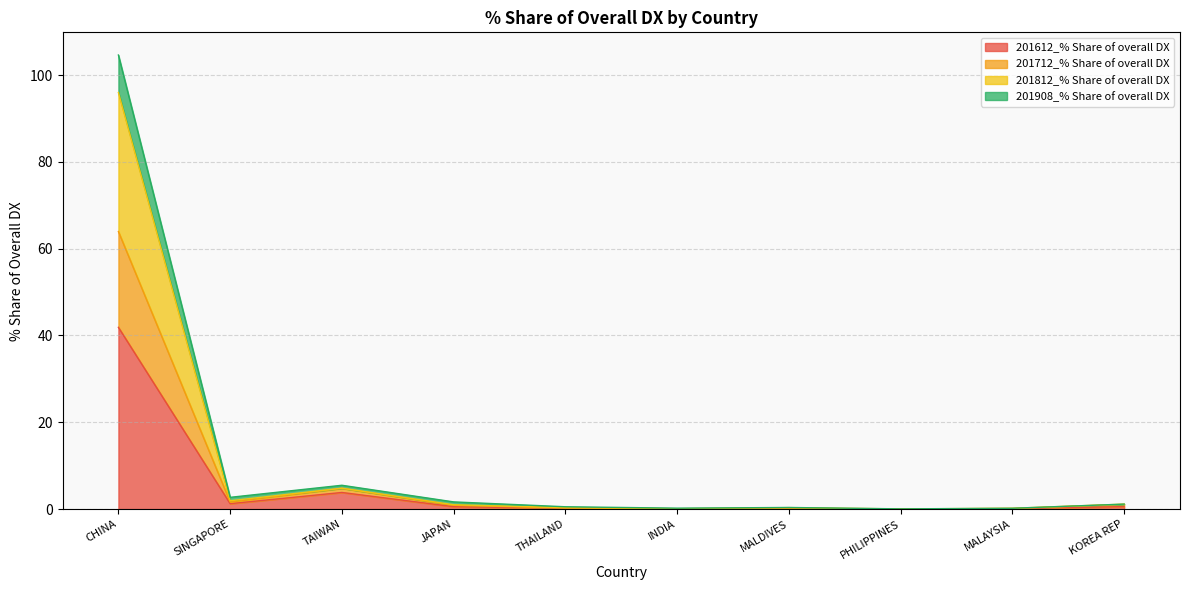

How many lines are shown in the chart?

4